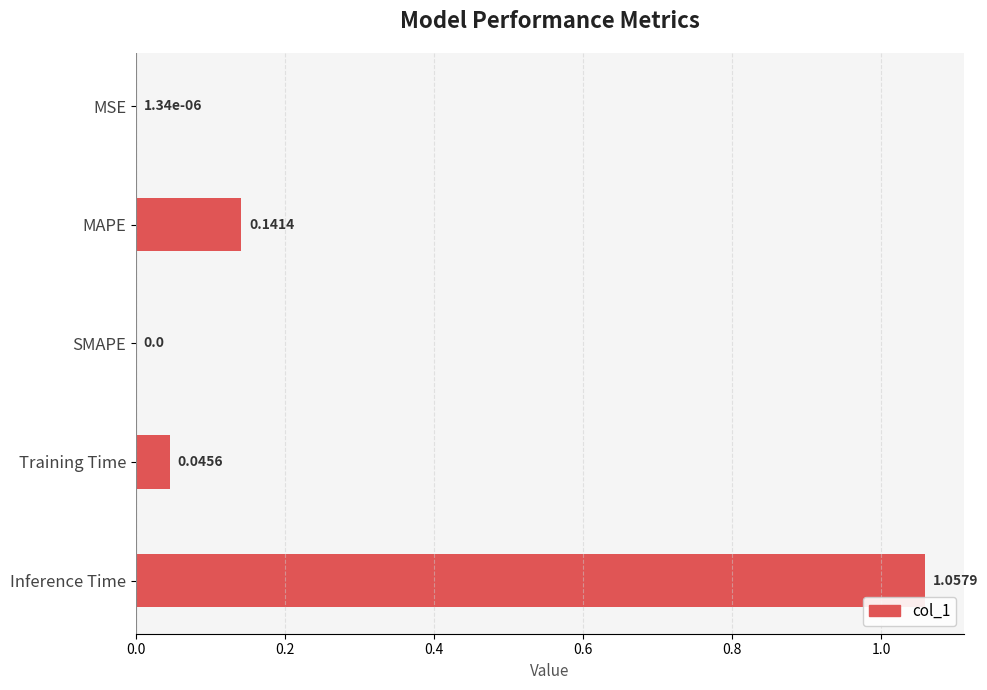

What is the sum of all values?

1.2